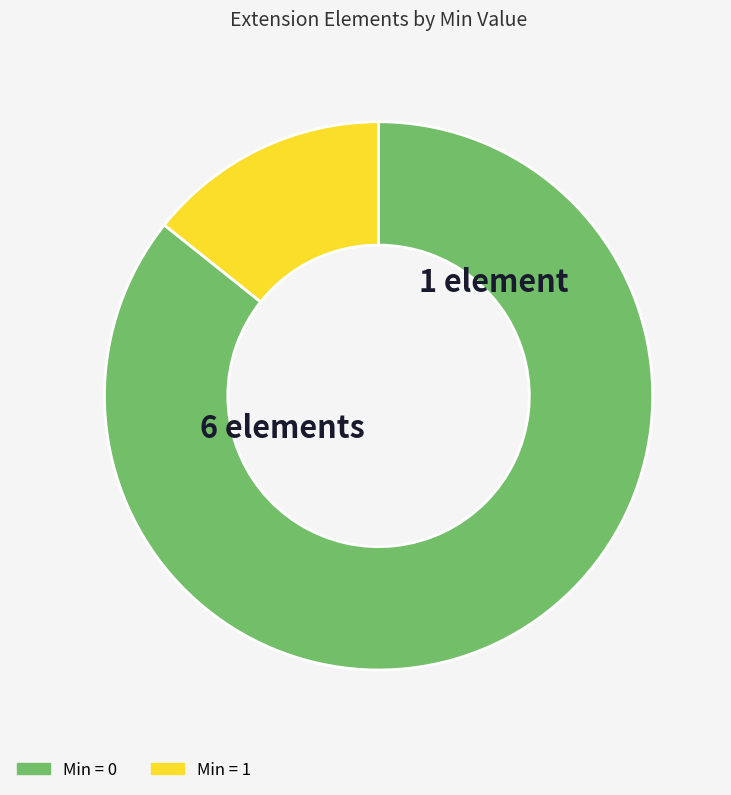

Is there any slice that represents more than half of the pie?

Yes